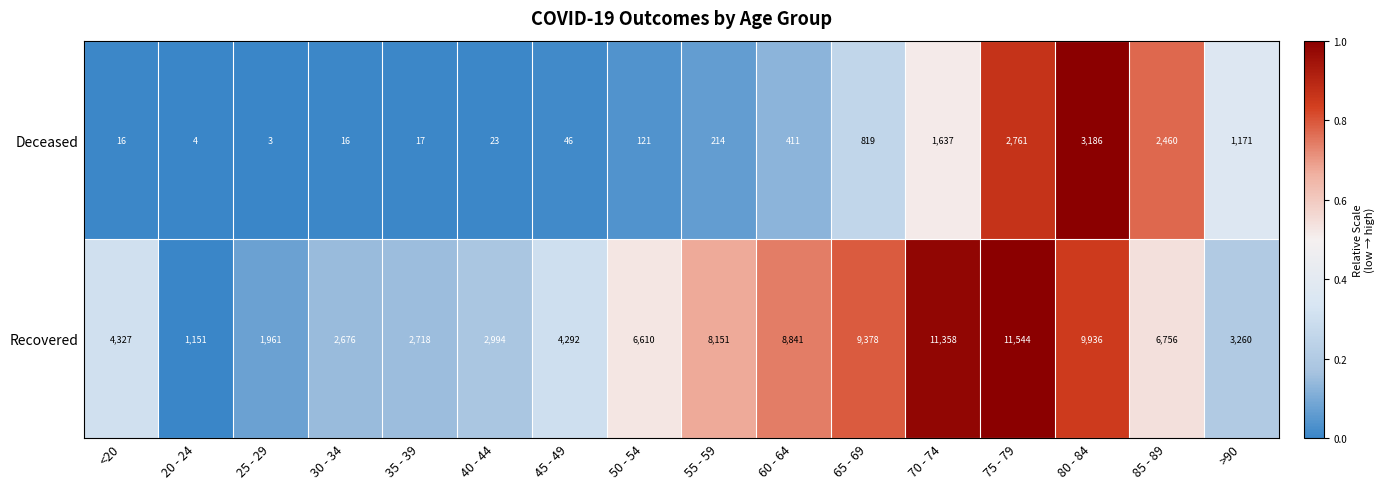

What is the difference between the highest and lowest values at 60 - 64?

8430